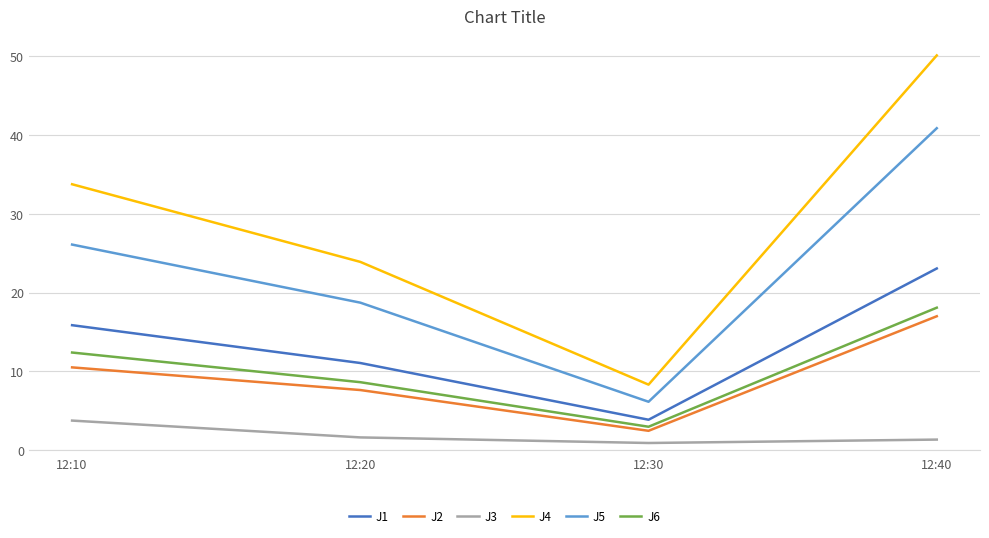

Which series changed the most between 12:20 and 12:30?

J4